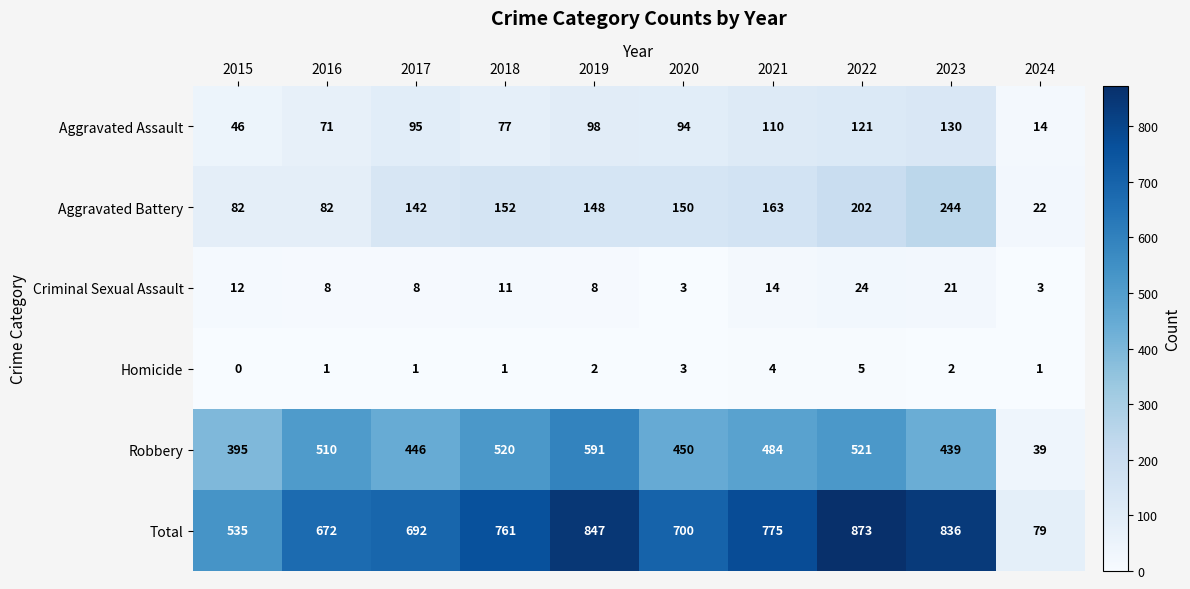

What is the difference between the second highest and second lowest values in the Aggravated Battery series?

120